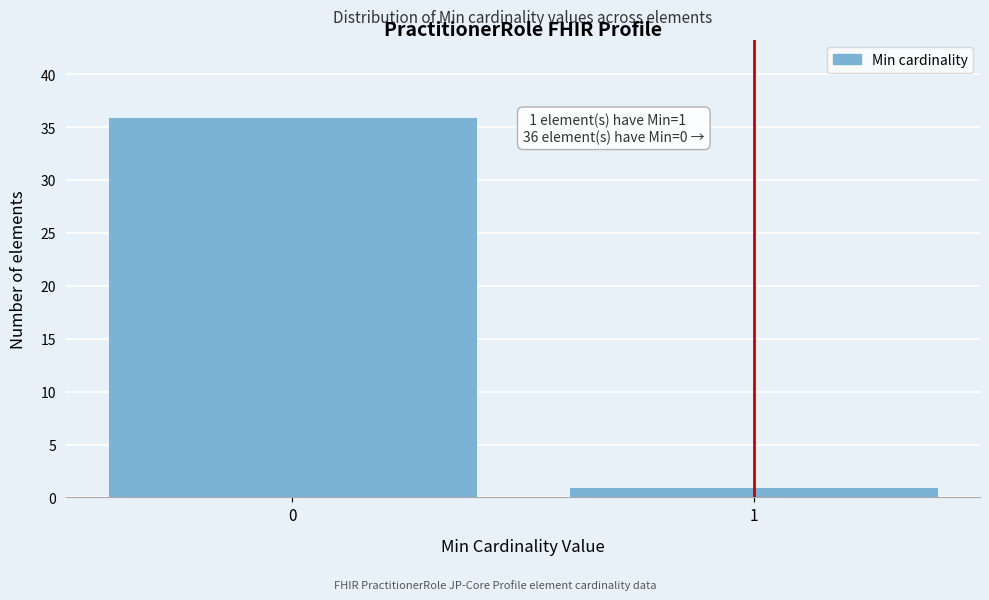

Reading left to right, what are all the values shown in this chart?

0=36	1=1